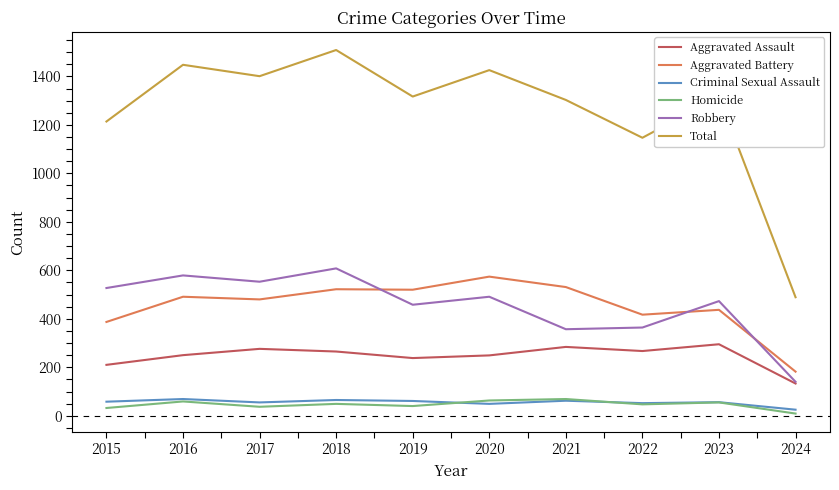

What is the total value across all series at 2017?

2802